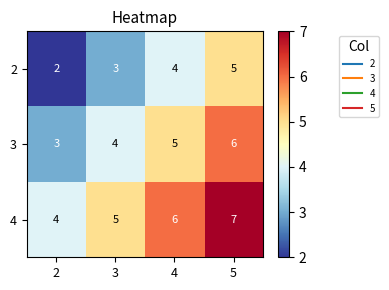

How many 2 values are between 3 and 5?

3